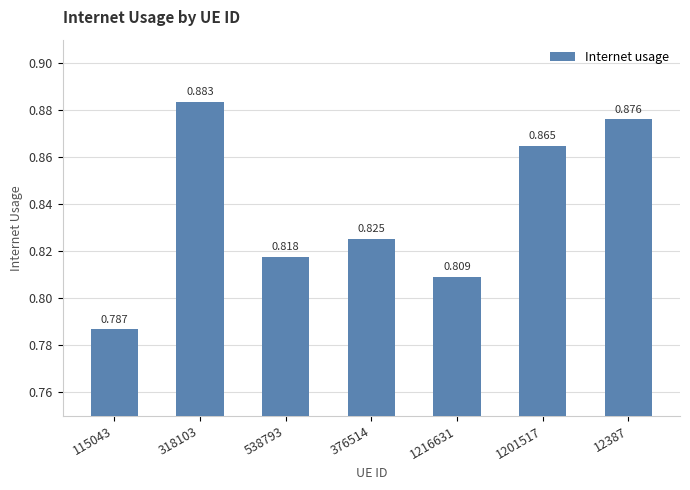

Where is the data nearest to the value 0?

115043